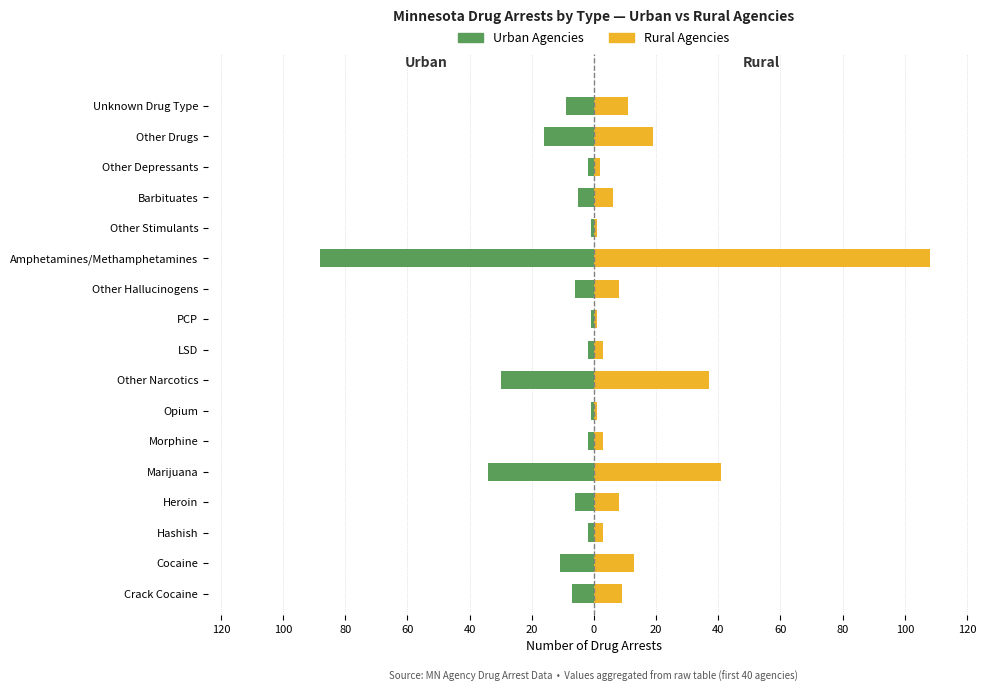

What are all the series names shown in the legend?

Urban Agencies, Rural Agencies